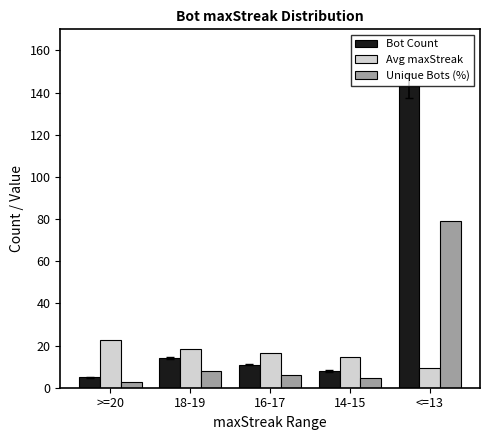

What value does the Avg maxStreak series have at 18-19?

18.5